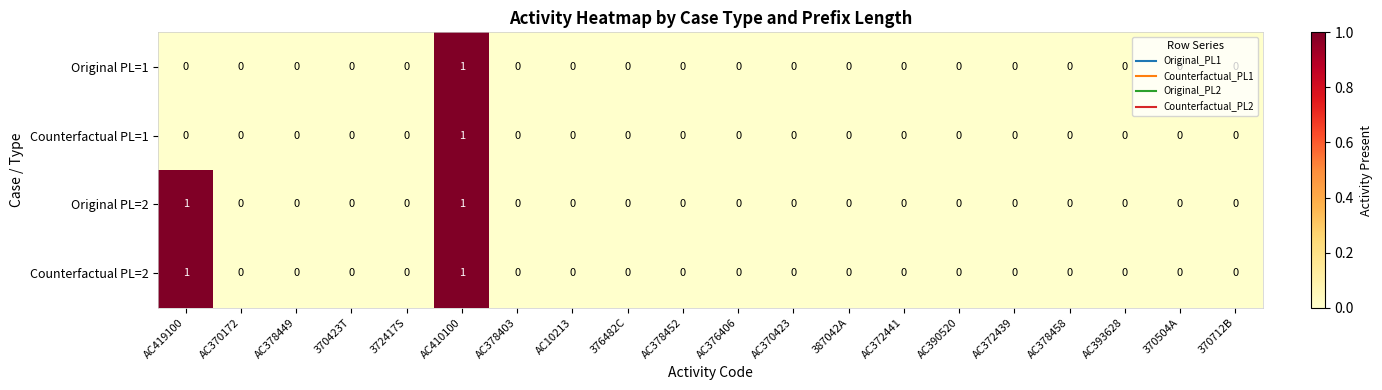

Is it true that Counterfactual PL=1 equals 0 at 387042A?

True